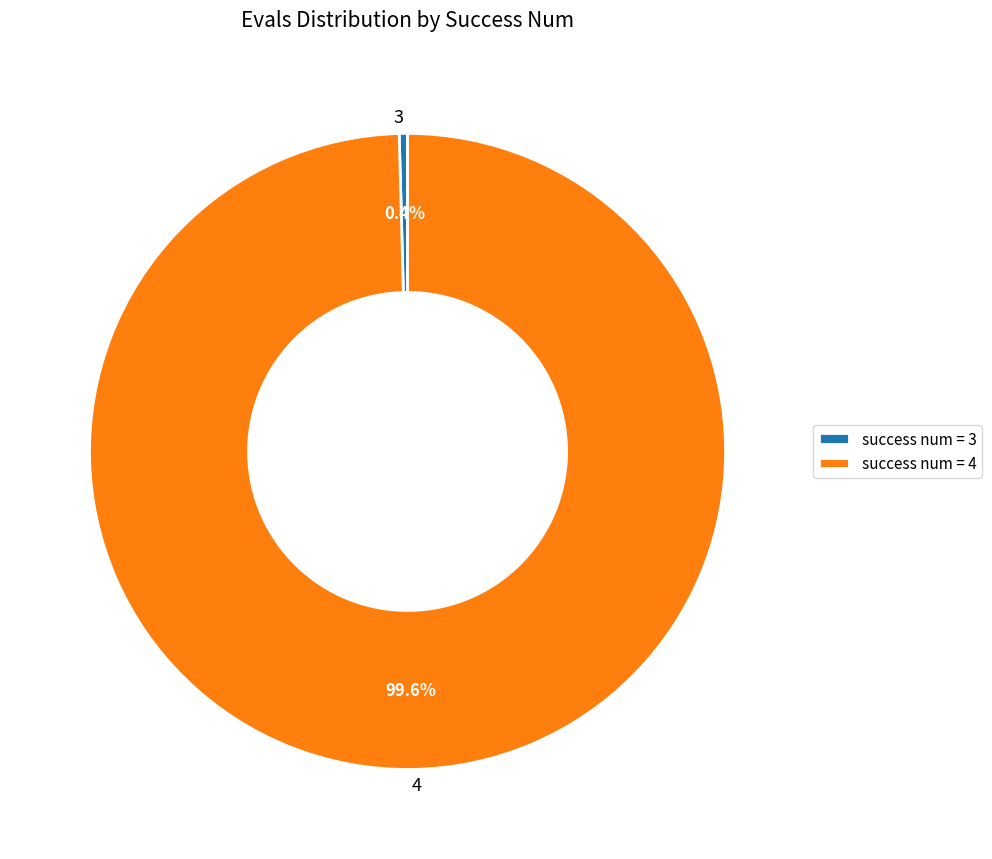

Between 4 and 3, which is larger?

4